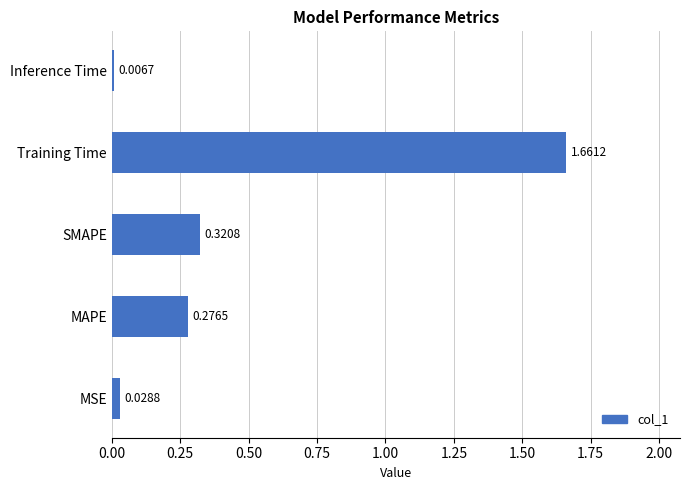

Rank the categories by value from lowest to highest.

Inference Time, MSE, MAPE, SMAPE, Training Time